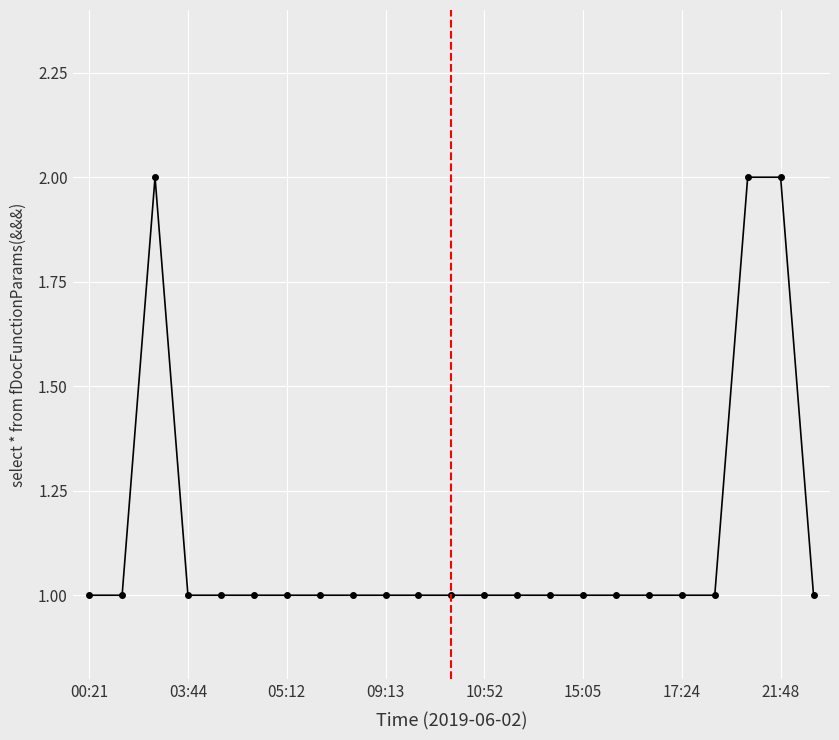

Reading left to right, list all the values displayed in this chart.

1	1	2	1	1	1	1	1	1	1	1	1	1	1	1	1	1	1	1	1	2	2	1